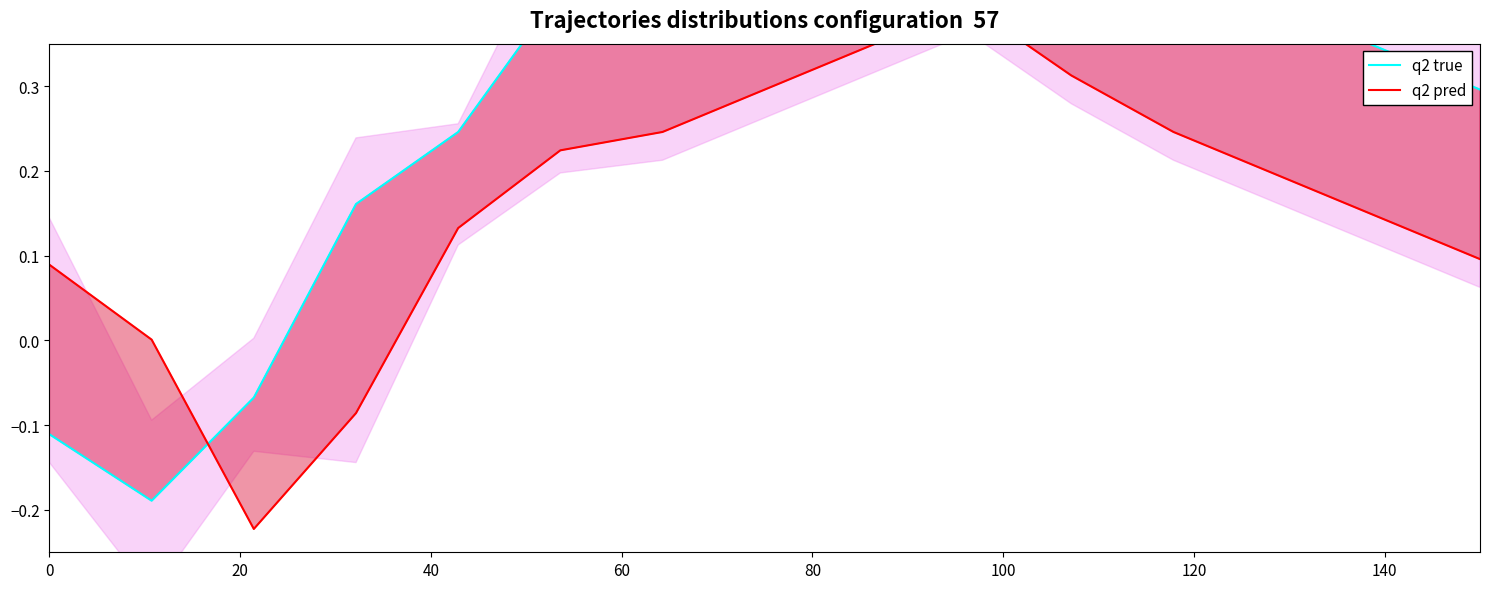

At how many categories does at least one series exceed 0?

14